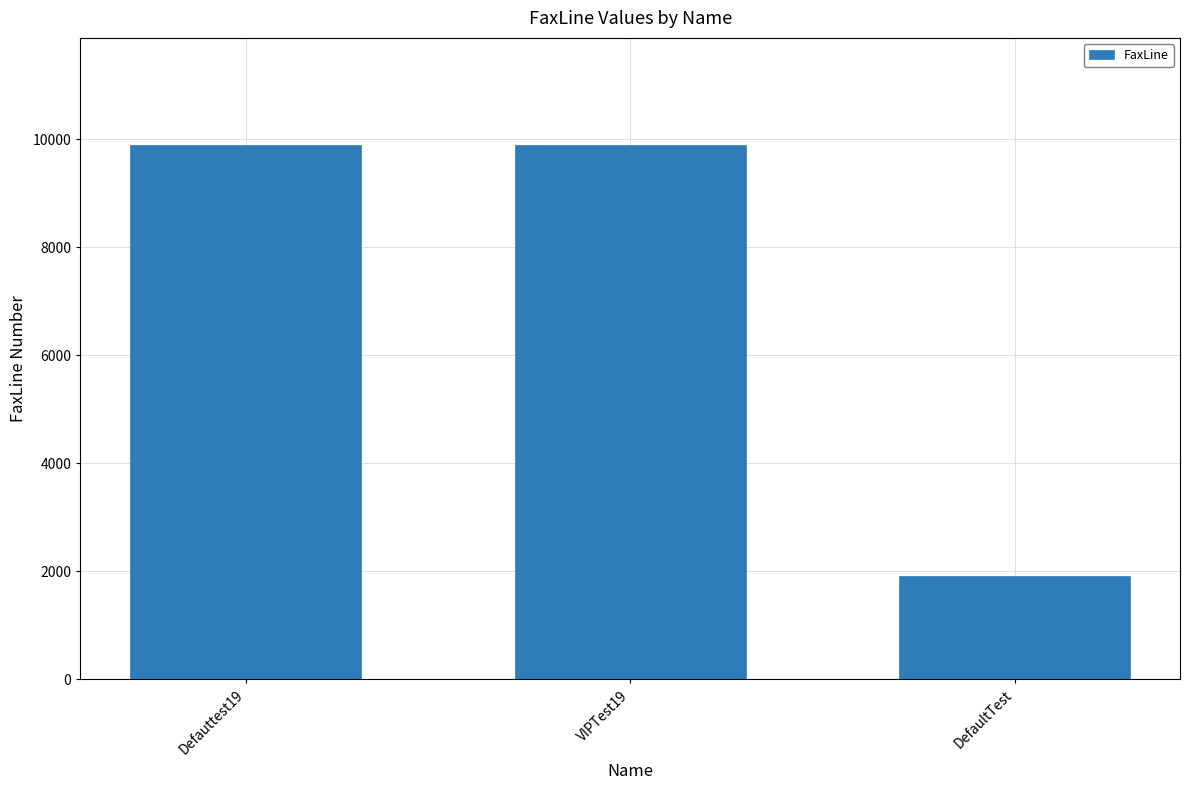

Read the value at DefaultTest, to the nearest 10.

1920